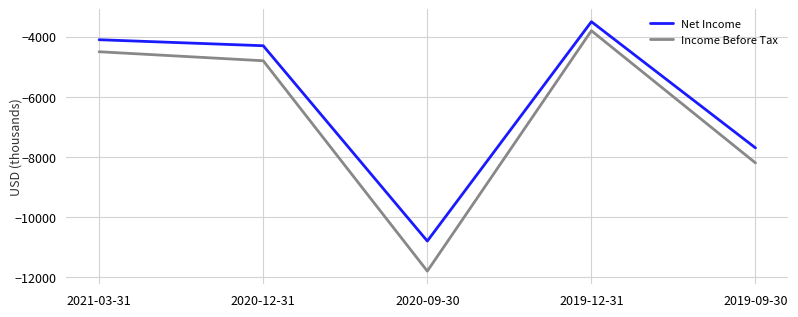

What is the difference between the maximum and minimum values in the Net Income series?

7300